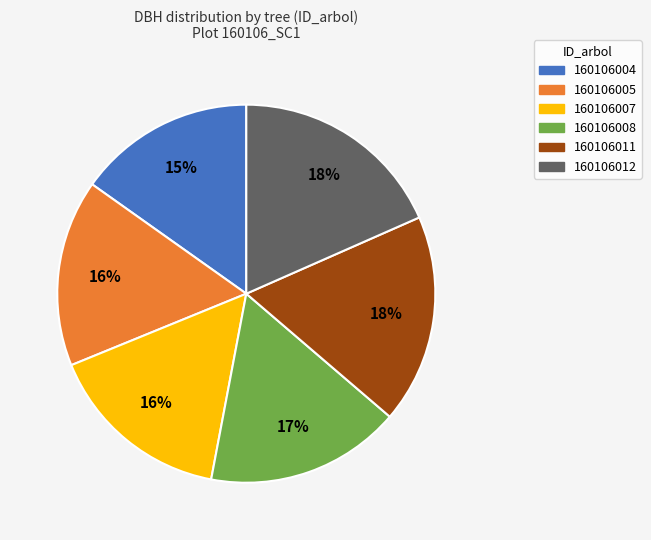

To the nearest percent, what percentage of the pie is 160106005?

16%